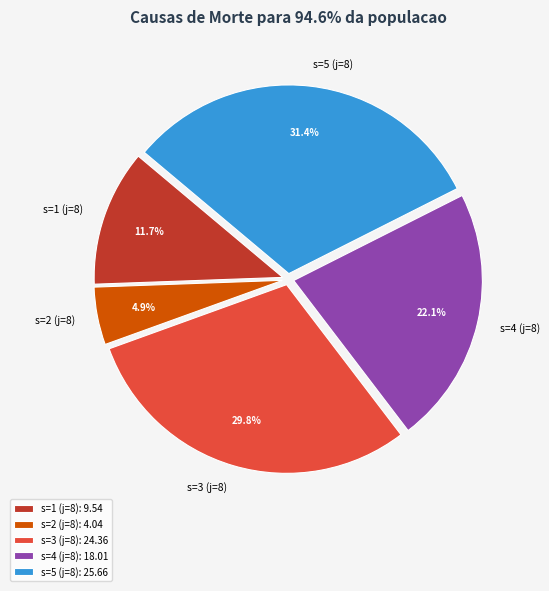

To the nearest percent, what percentage of the pie is s=5 (j=8)?

31%